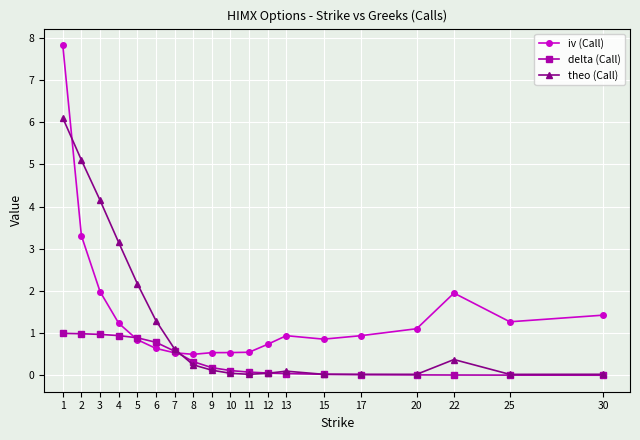

At how many categories does at least one series exceed 6?

1